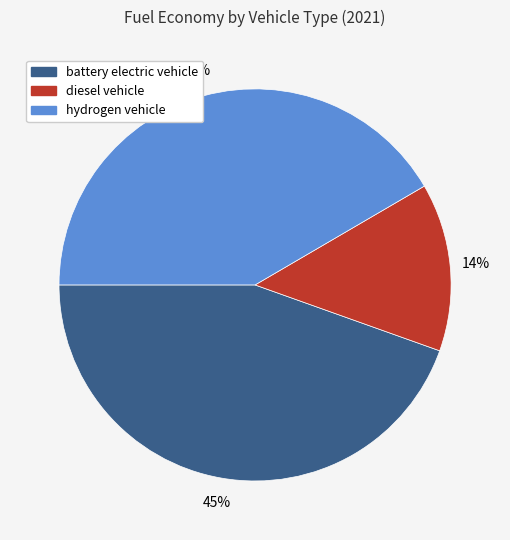

Rank the categories by value from highest to lowest.

battery electric vehicle, hydrogen vehicle, diesel vehicle